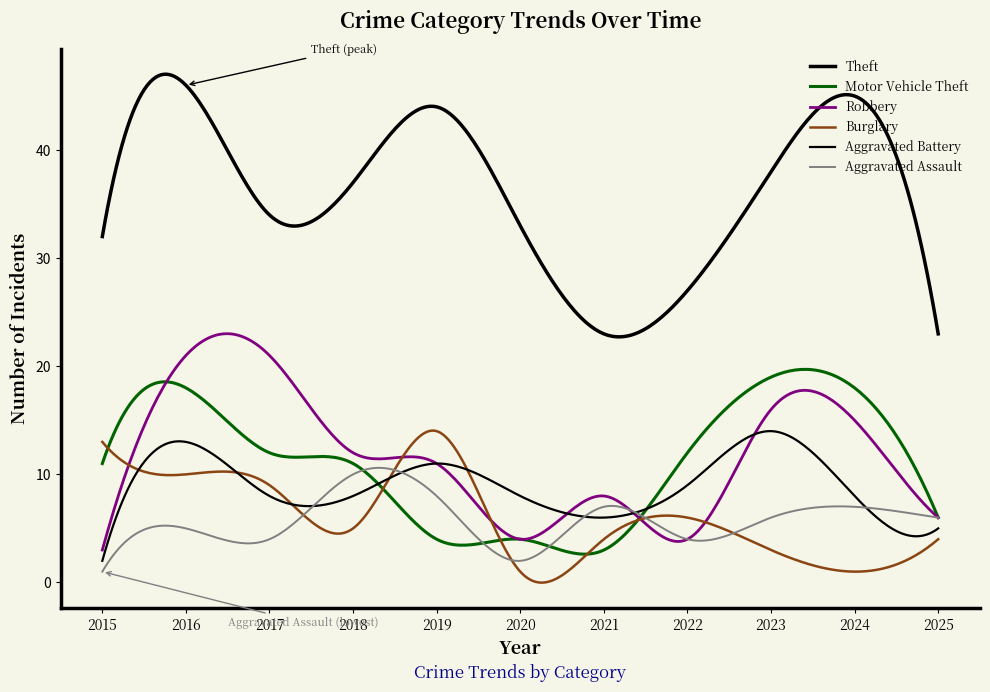

Reading left to right, extract all data points from this chart.

Theft: 32	46	34	37	44	33	23	27	38	45	23
Motor Vehicle Theft: 11	18	12	11	4	4	3	12	19	18	6
Robbery: 3	21	21	12	11	4	8	4	16	15	6
Burglary: 13	10	9	5	14	1	4	6	3	1	4
Aggravated Battery: 2	13	8	8	11	8	6	9	14	8	5
Aggravated Assault: 1	5	4	10	8	2	7	4	6	7	6